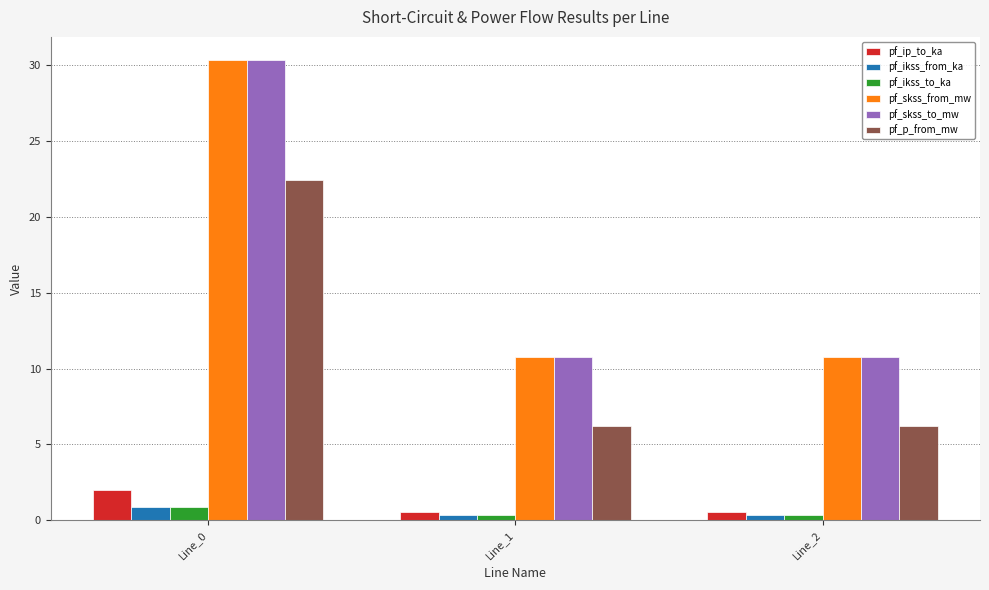

Is it true that pf_p_from_mw equals 6.2 at Line_2?

True